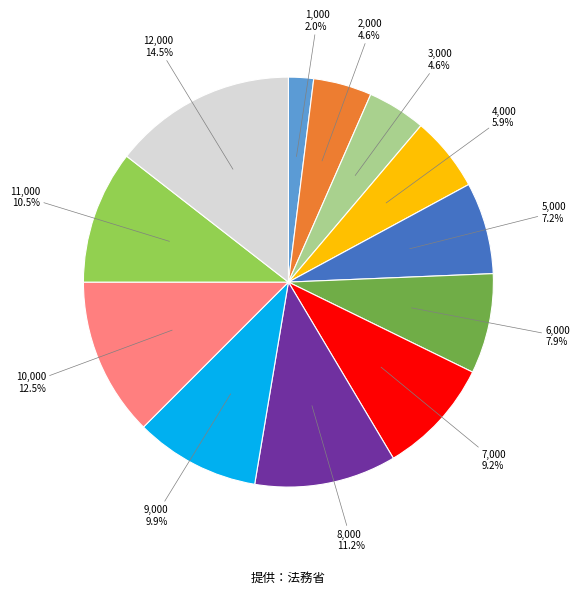

How many segments does this pie chart have?

12